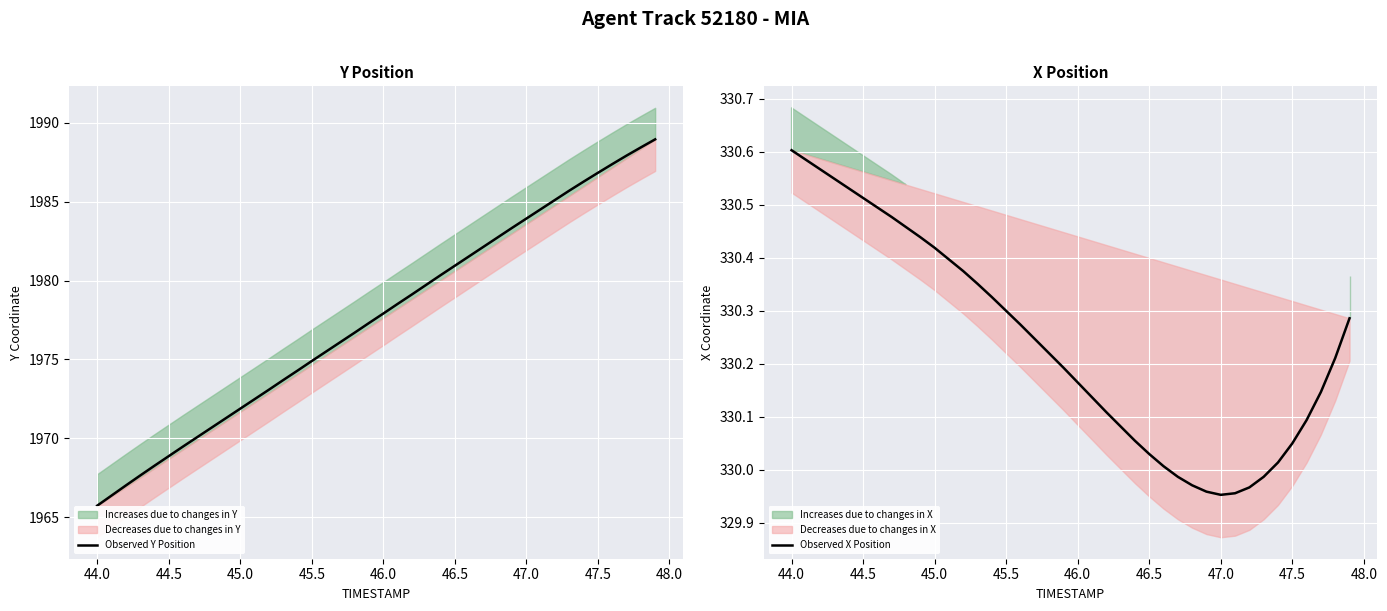

What is the difference between the maximum and second lowest values in the Observed X Position series?

0.6